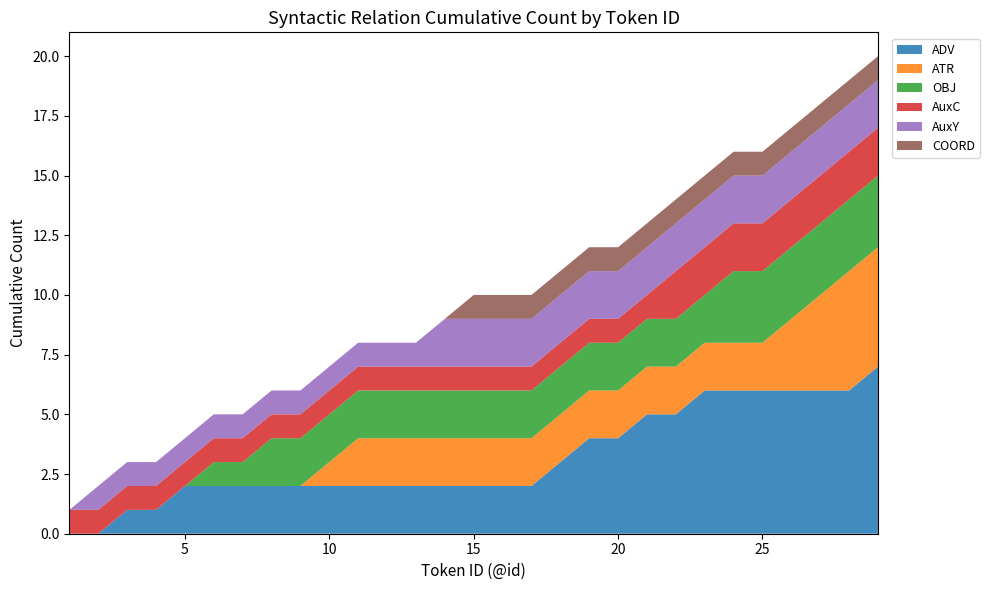

Reading right to left, what are all the values shown in this chart?

ADV: 7	6	6	6	6	6	6	5	5	4	4	3	2	2	2	2	2	2	2	2	2	2	2	2	2	1	1	0	0
ATR: 5	5	4	3	2	2	2	2	2	2	2	2	2	2	2	2	2	2	2	1	0	0	0	0	0	0	0	0	0
OBJ: 3	3	3	3	3	3	2	2	2	2	2	2	2	2	2	2	2	2	2	2	2	2	1	1	0	0	0	0	0
AuxC: 2	2	2	2	2	2	2	2	1	1	1	1	1	1	1	1	1	1	1	1	1	1	1	1	1	1	1	1	1
AuxY: 2	2	2	2	2	2	2	2	2	2	2	2	2	2	2	2	1	1	1	1	1	1	1	1	1	1	1	1	0
COORD: 1	1	1	1	1	1	1	1	1	1	1	1	1	1	1	0	0	0	0	0	0	0	0	0	0	0	0	0	0